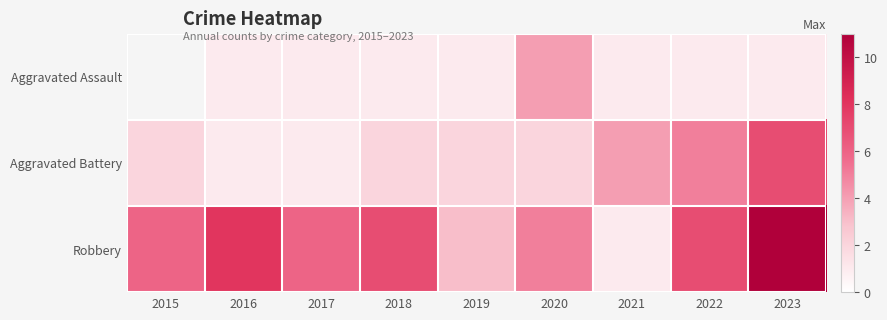

Is it true that Aggravated Assault equals 1.0 at 2016?

True